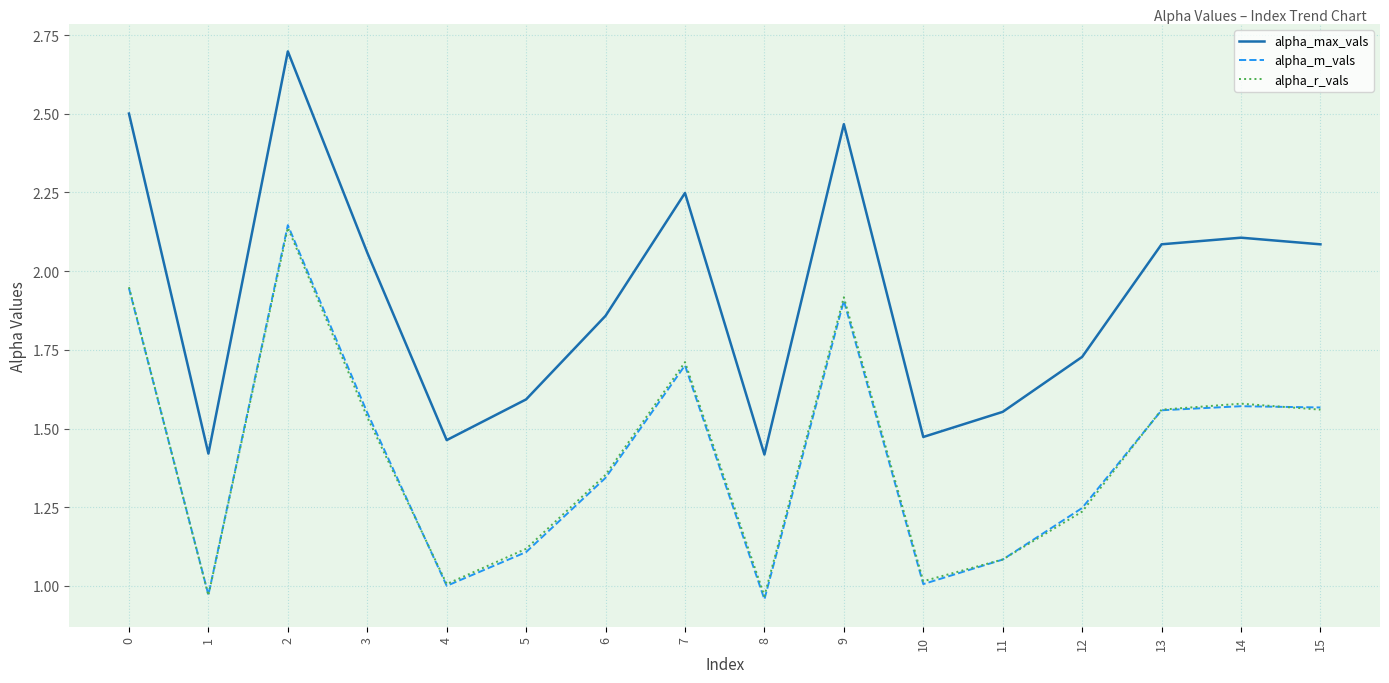

True or false: alpha_m_vals and alpha_max_vals cross at least once.

False